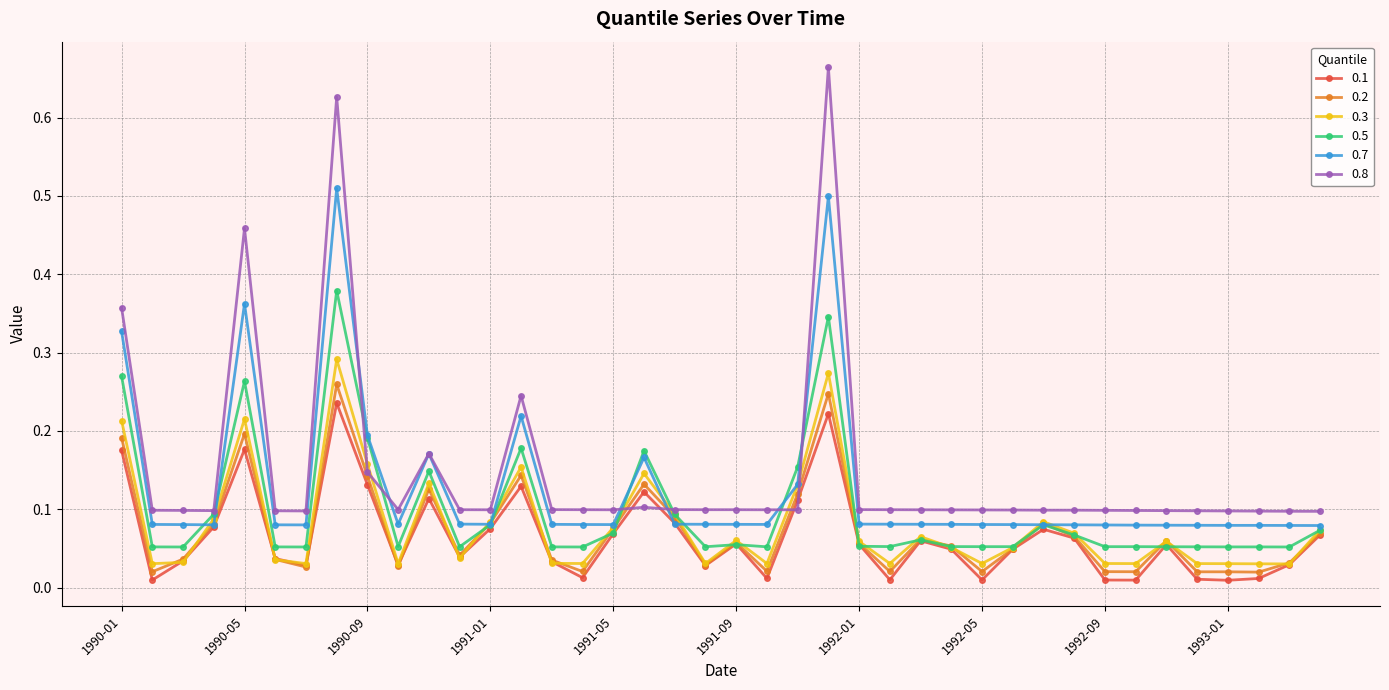

True or false: 0.2 has more than 2 interior local peaks.

True